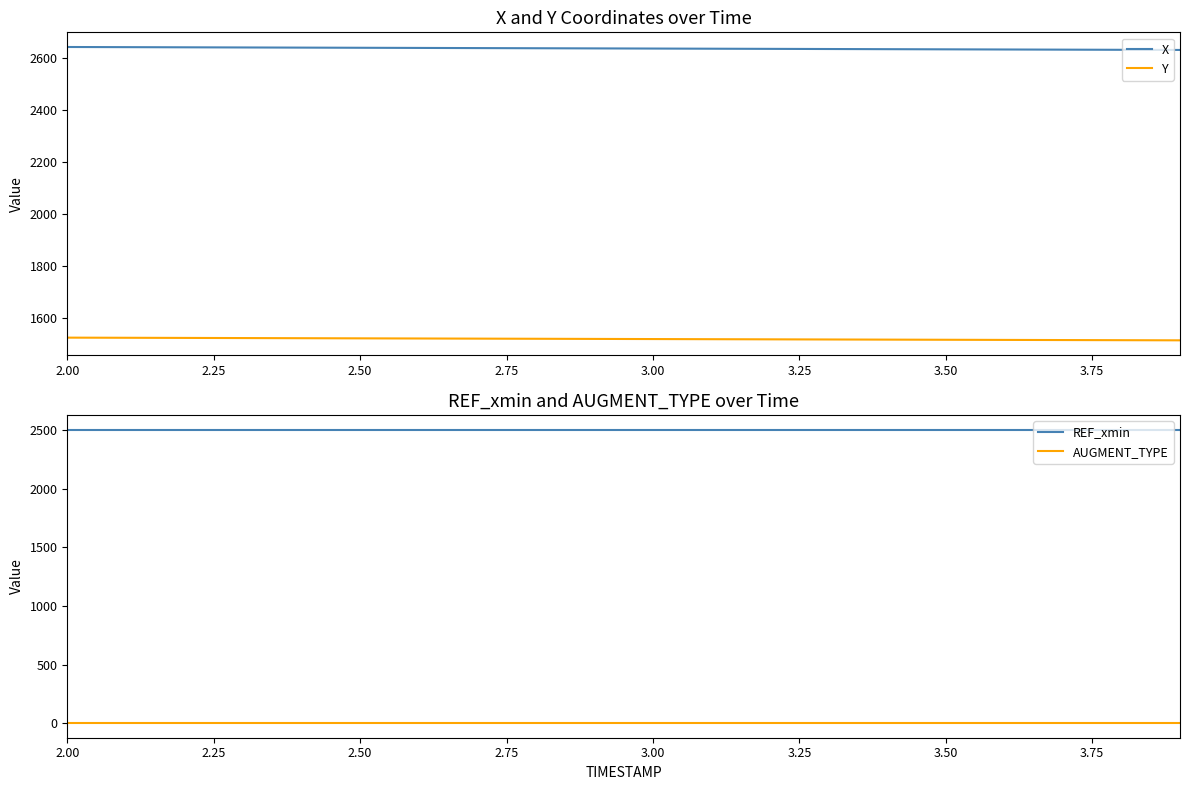

True or false: Y and X cross at least once.

False